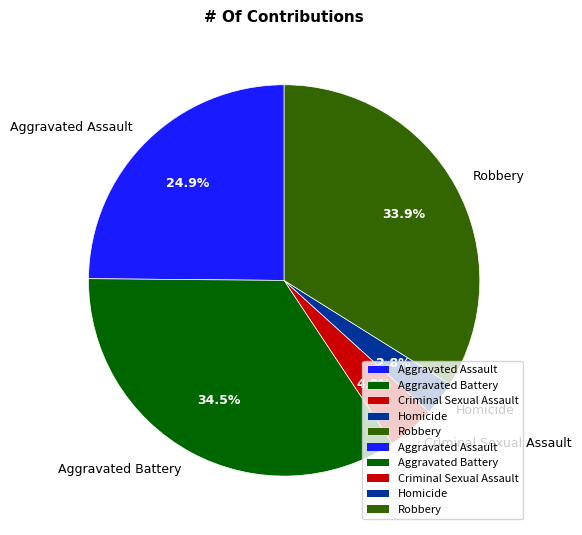

True or false: Criminal Sexual Assault accounts for 4% of the total.

True